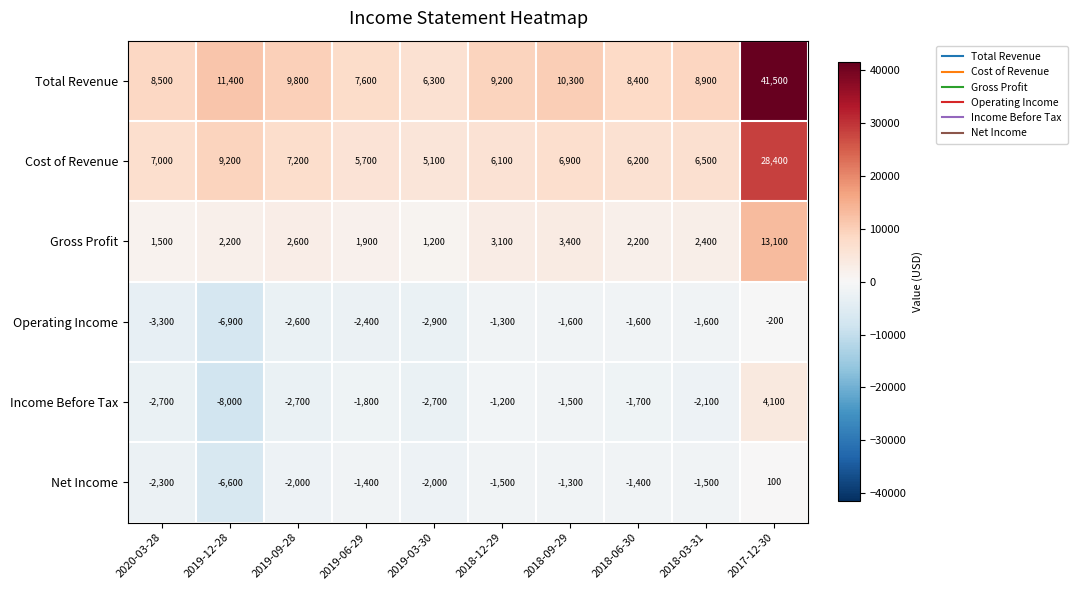

How many values in the Gross Profit series are below 2400?

5